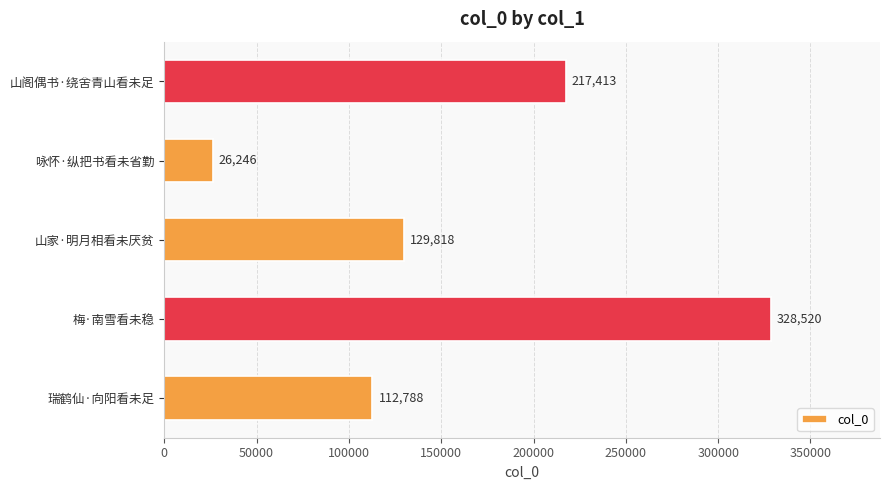

Does the chart contain any negative values?

No